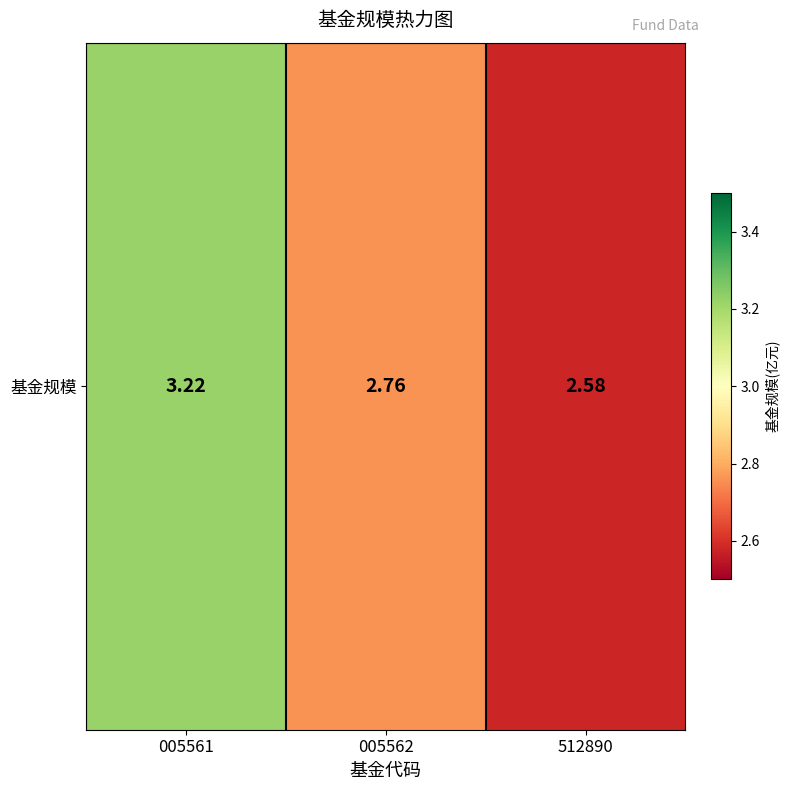

What is the ratio of the value at 005561 to the value at 512890?

1.2